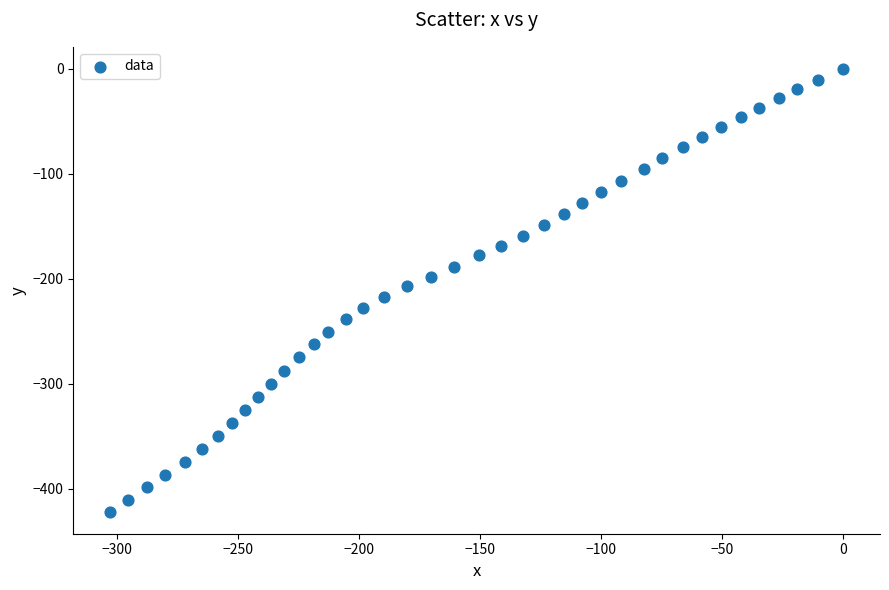

What is the range of Y values (max minus min)?

421.6